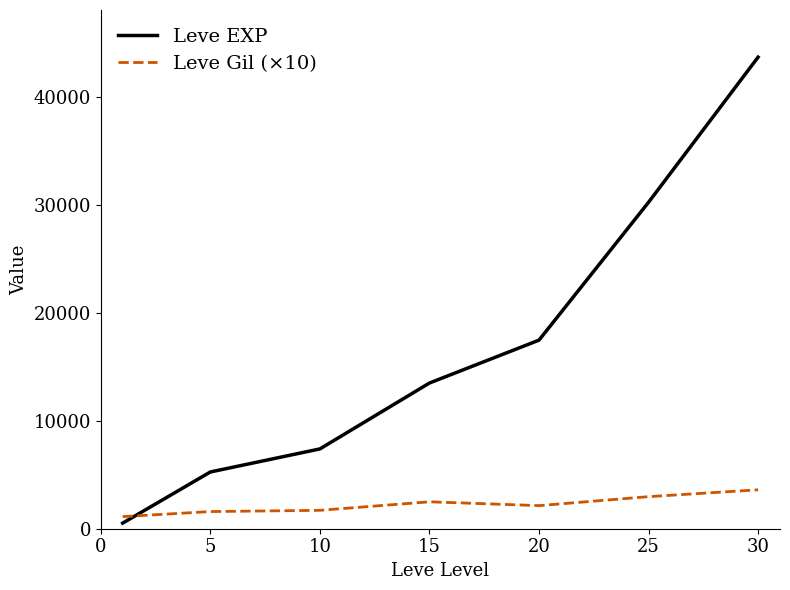

Which series has the widest spread of values?

Leve EXP